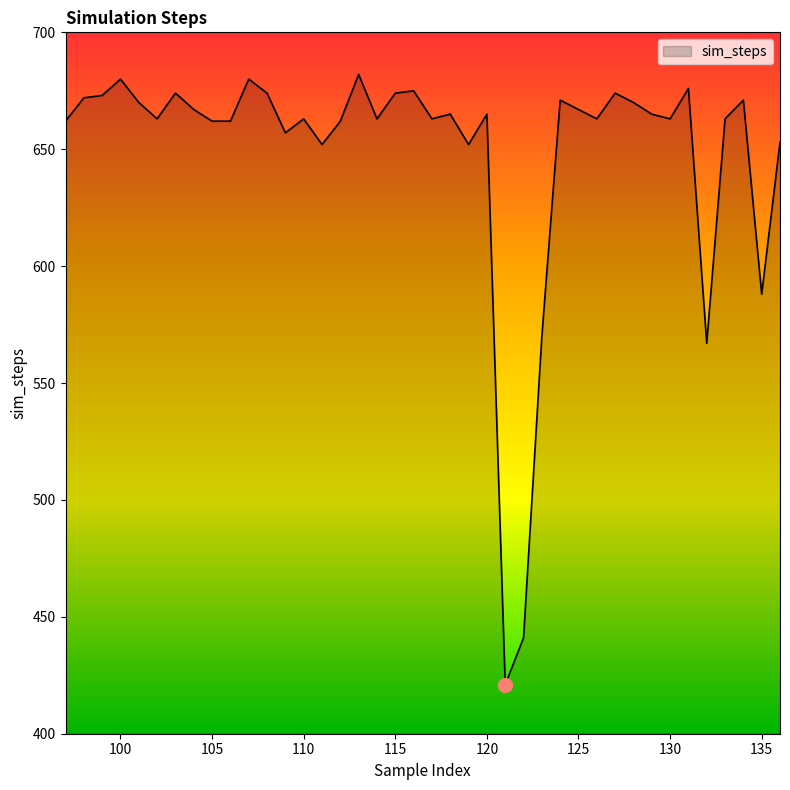

What is the difference between the maximum and minimum values?

261